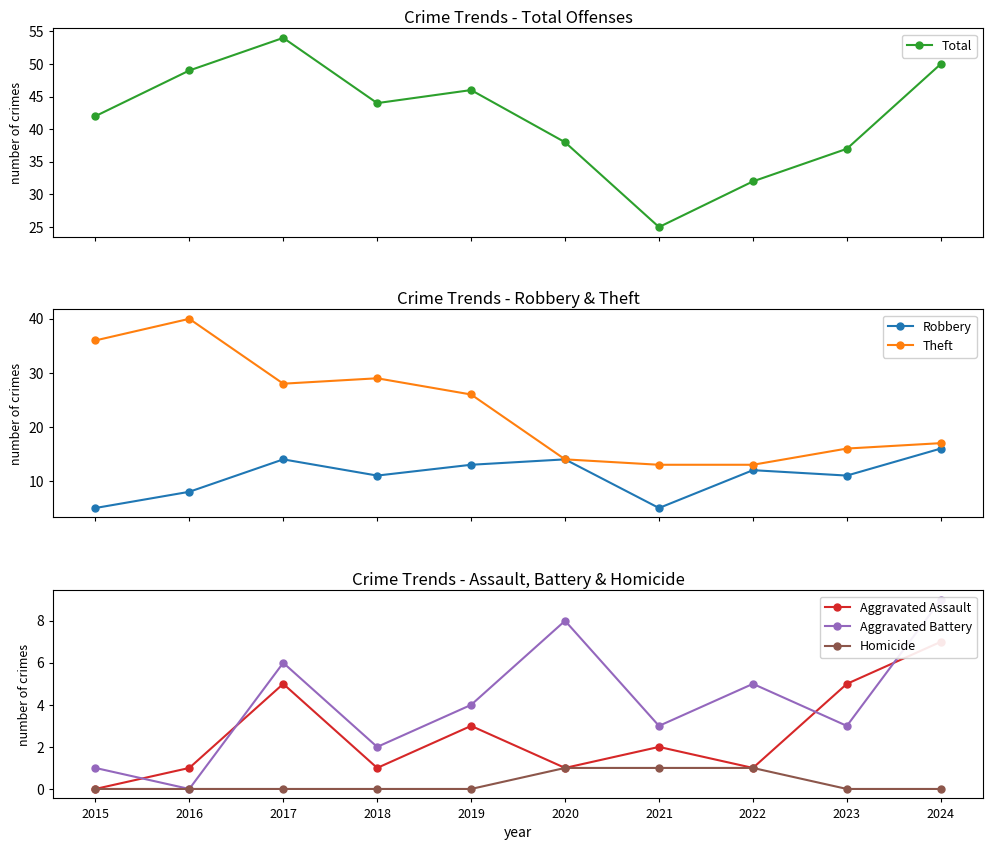

Reading left to right, extract all data points from this chart.

Total: 42	49	54	44	46	38	25	32	37	50
Robbery: 5	8	14	11	13	14	5	12	11	16
Theft: 36	40	28	29	26	14	13	13	16	17
Aggravated Assault: 0	1	5	1	3	1	2	1	5	7
Aggravated Battery: 1	0	6	2	4	8	3	5	3	9
Homicide: 0	0	0	0	0	1	1	1	0	0